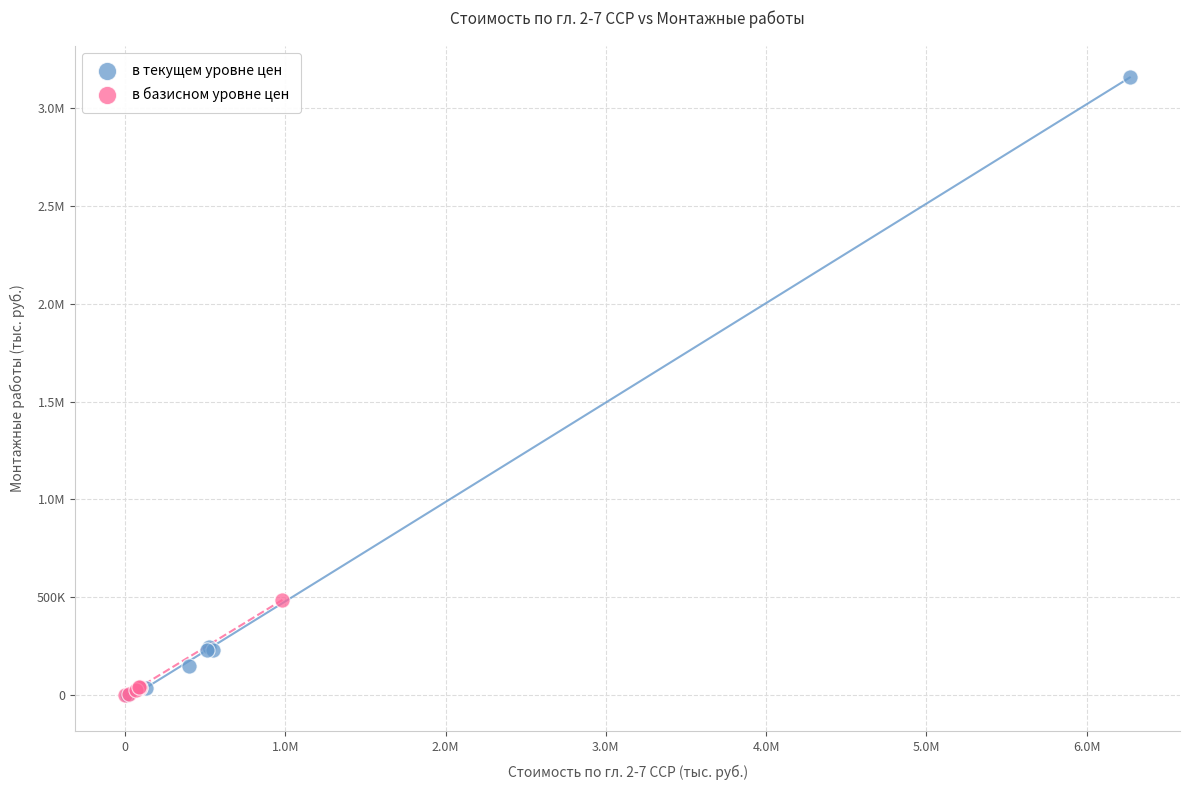

What are all the series names shown in the legend?

в текущем уровне цен, в базисном уровне цен